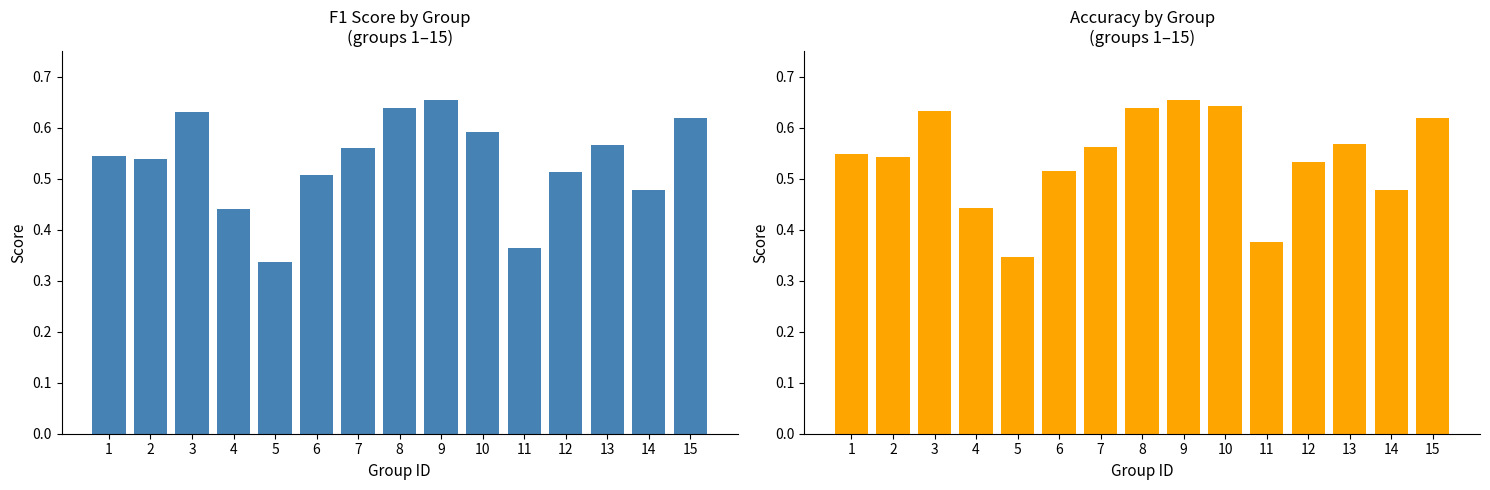

Reading left to right, extract all data points from this chart.

f1: 0.5	0.5	0.6	0.4	0.3	0.5	0.6	0.6	0.7	0.6	0.4	0.5	0.6	0.5	0.6
accuracy: 0.5	0.5	0.6	0.4	0.3	0.5	0.6	0.6	0.7	0.6	0.4	0.5	0.6	0.5	0.6